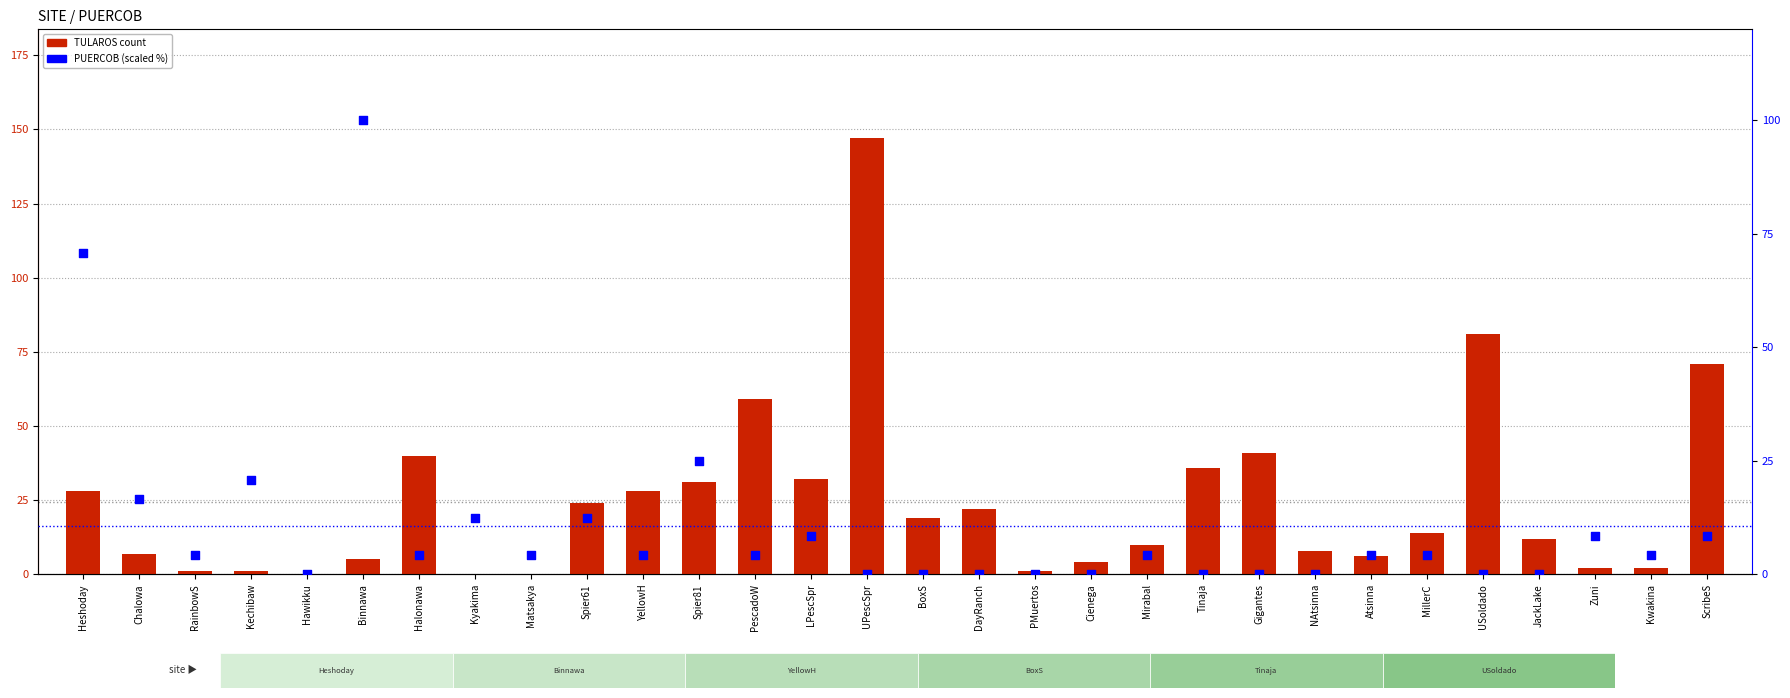

What are all the series names shown in the legend?

TULAROS count, PUERCOB (scaled %)